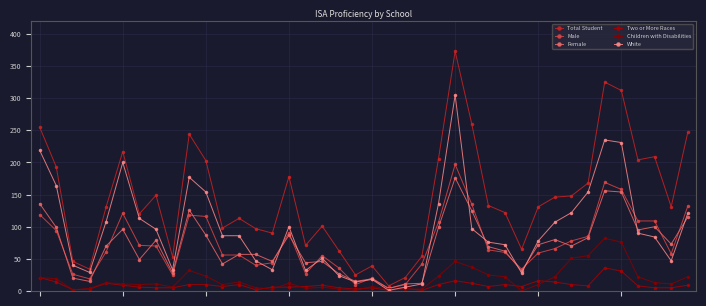

Does the chart have visible grid lines?

Yes